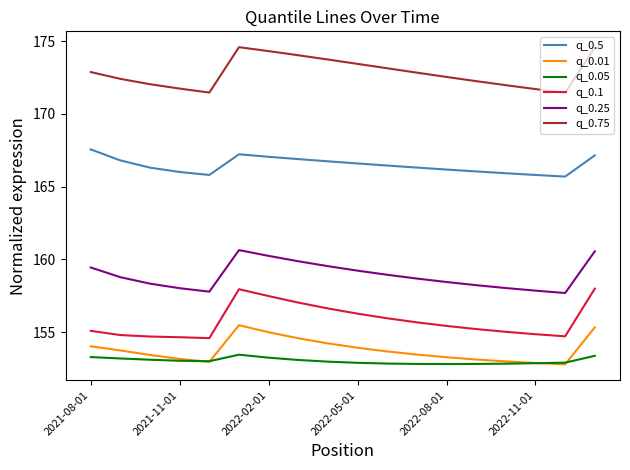

Count the number of data series in this chart.

6